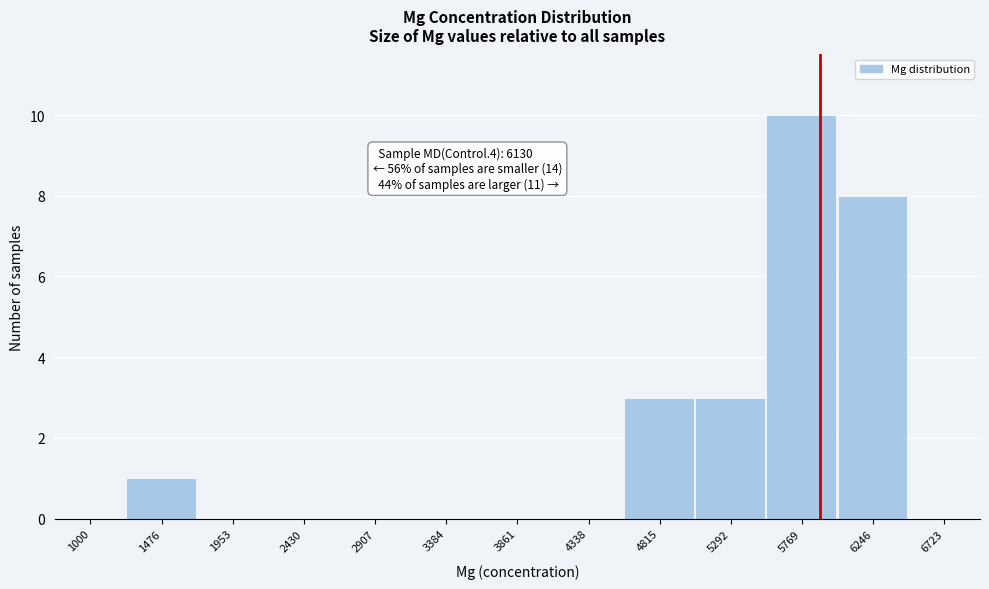

Reading right to left, what are all the values shown in this chart?

6723=0	6246=8	5769=10	5292=3	4815=3	4338=0	3861=0	3384=0	2907=0	2430=0	1953=0	1476=1	1000=0